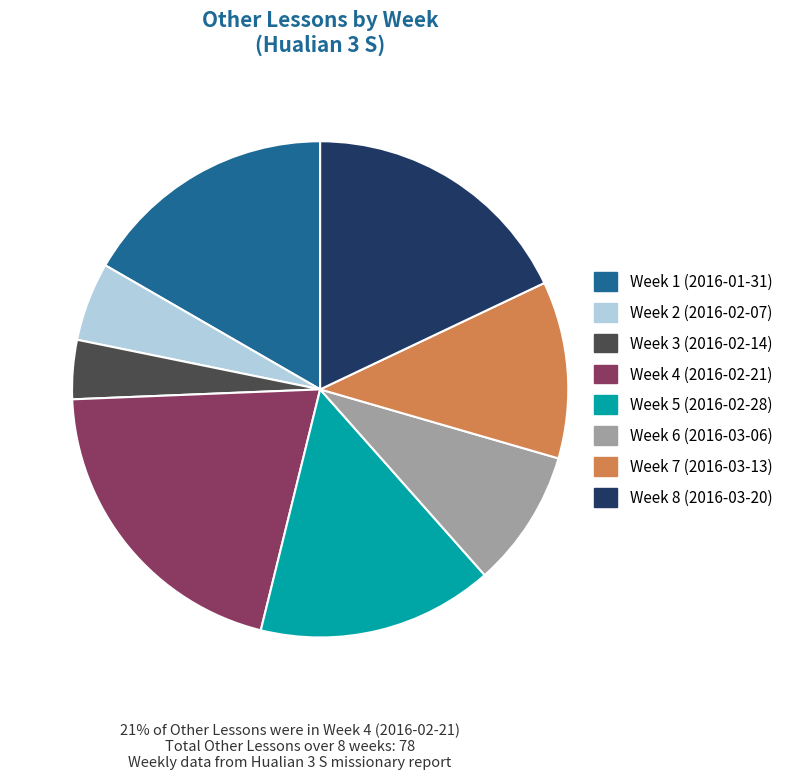

What is the largest slice in the pie chart?

Week 4 (2016-02-21)